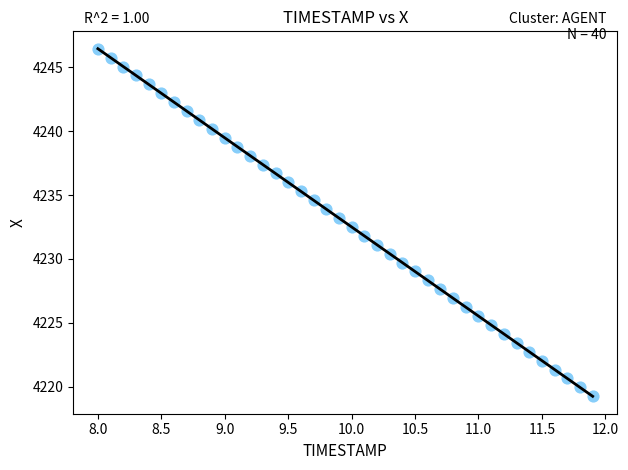

What is the range of X values (max minus min)?

3.9